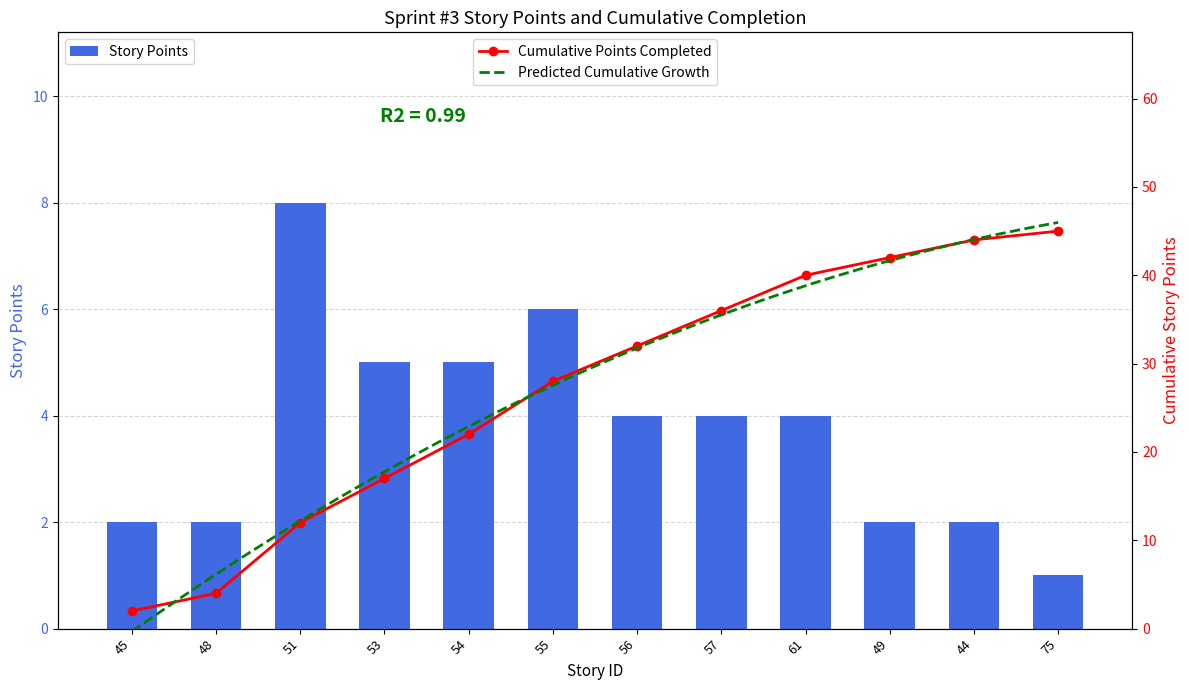

The chart shows a value of 4 at 56. True or false?

True